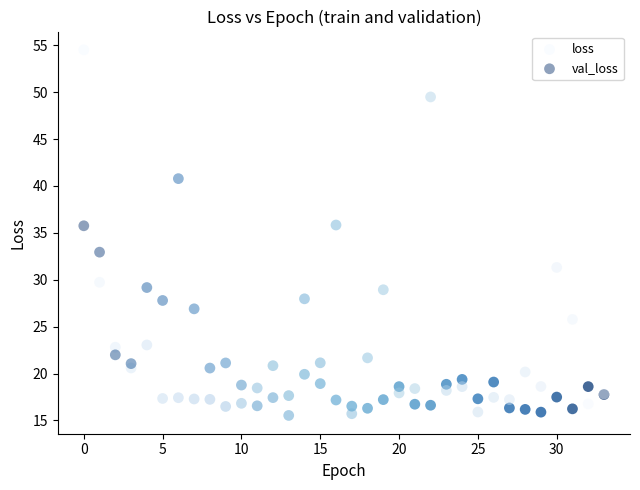

Which series contains the lowest Y value?

val_loss